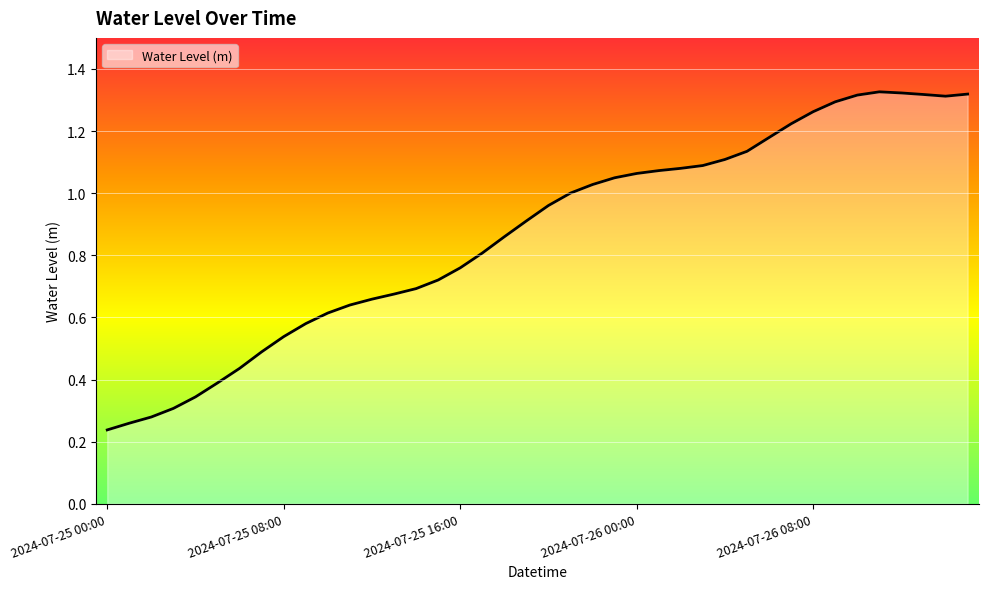

What is the maximum value shown in the chart?

1.3